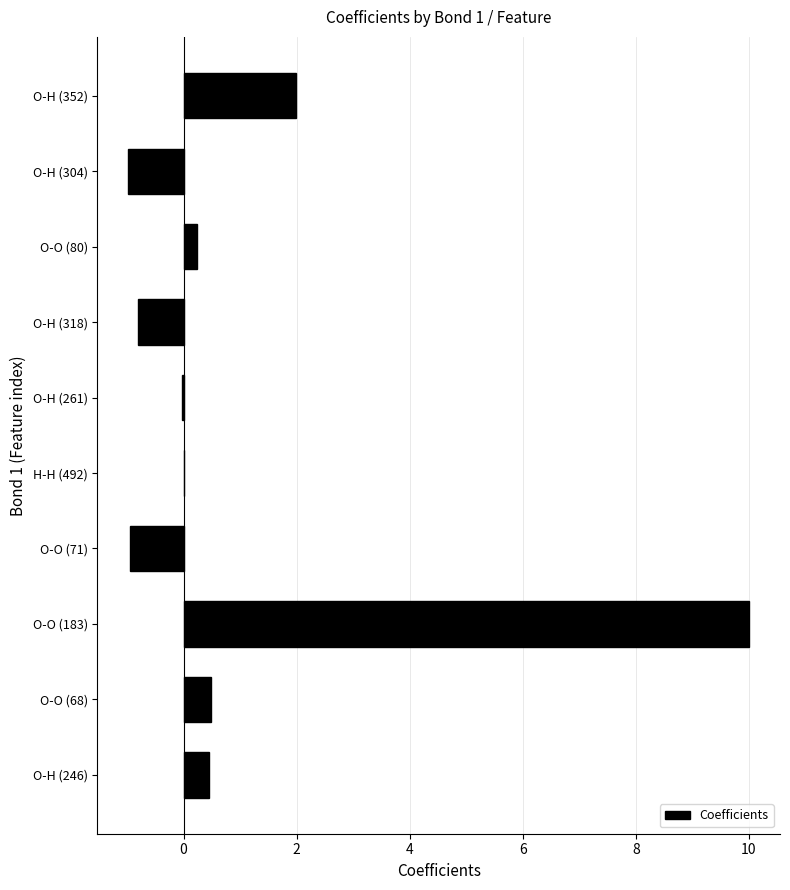

What is the sum of the values at O-O (68) and O-H (352)?

2.5